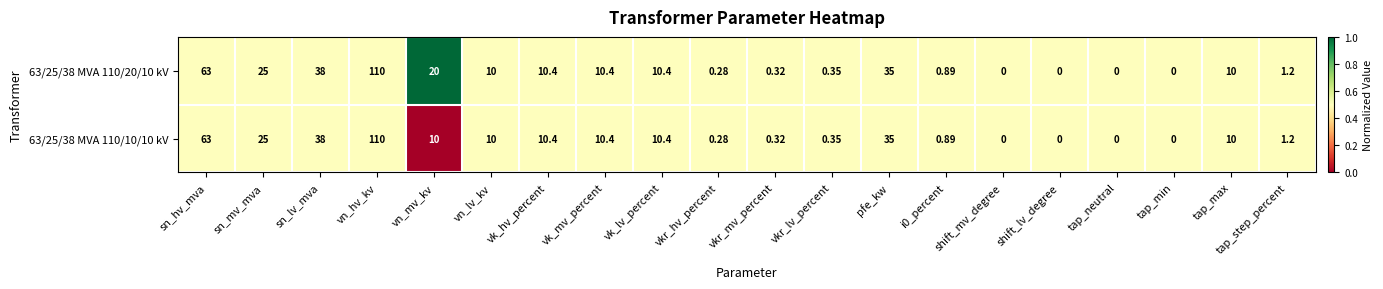

Where does the 63/25/38 MVA 110/20/10 kV series first go above 10?

sn_hv_mva